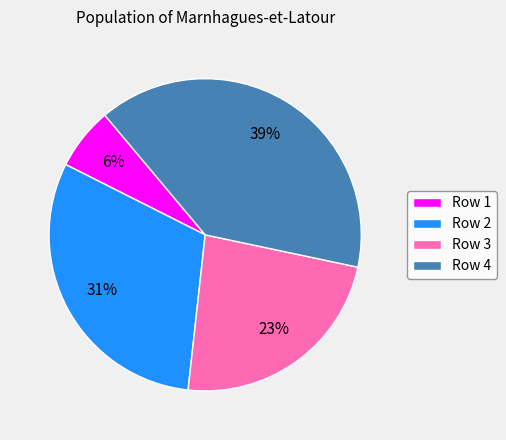

Combined, do Row 3 and Row 4 account for over 50%?

Yes